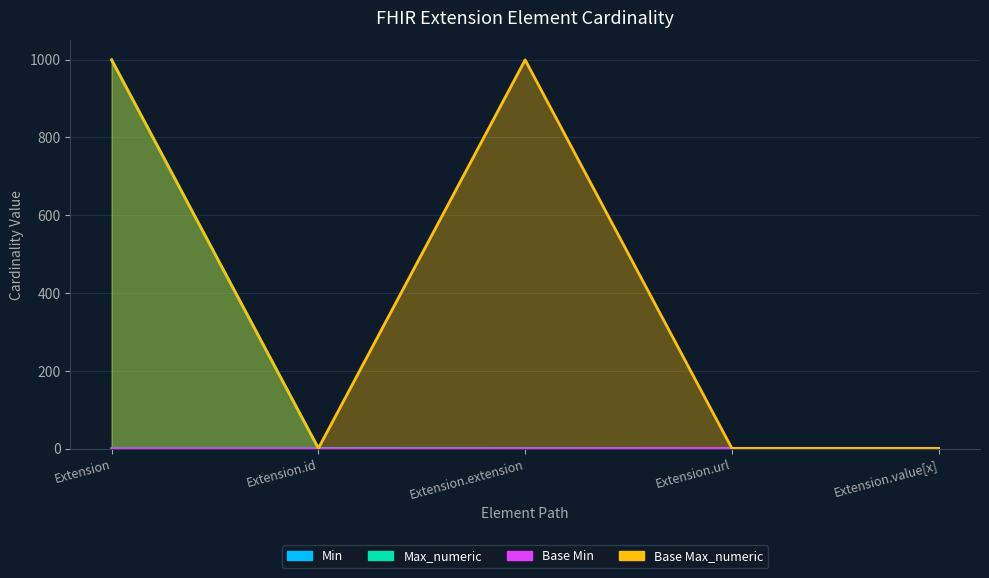

What are all the series names shown in the legend?

Min, Max_numeric, Base Min, Base Max_numeric